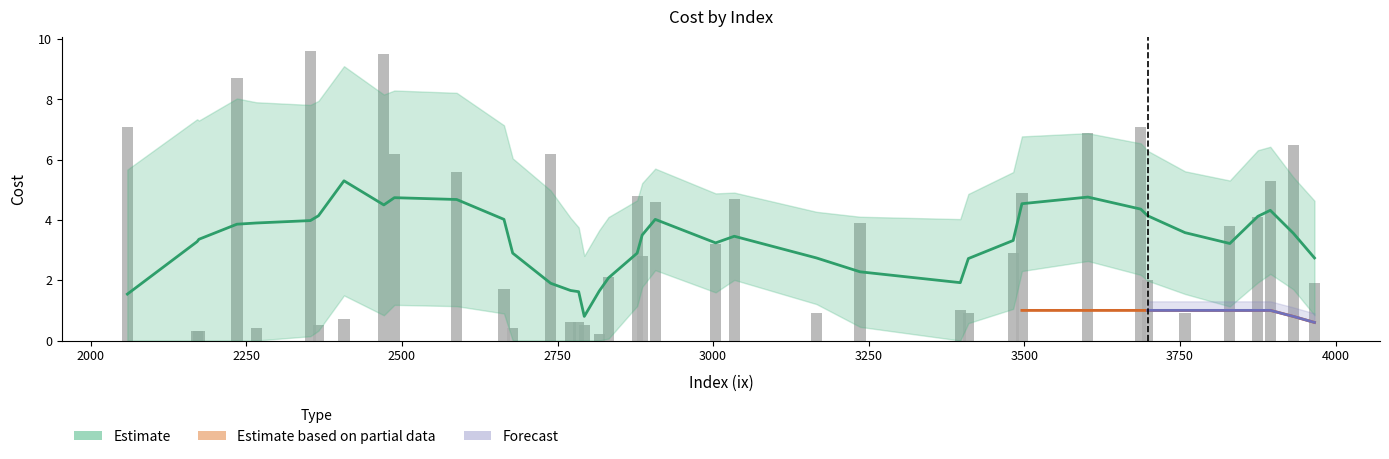

Is it true that the value at 3687 is 7.1?

True